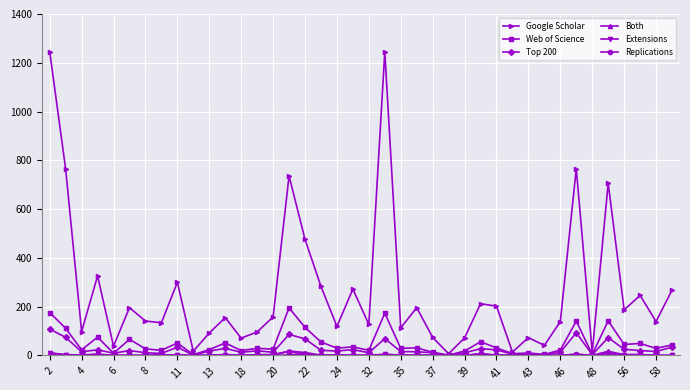

What is the difference between the second highest and minimum values in the Top 200 series?

93